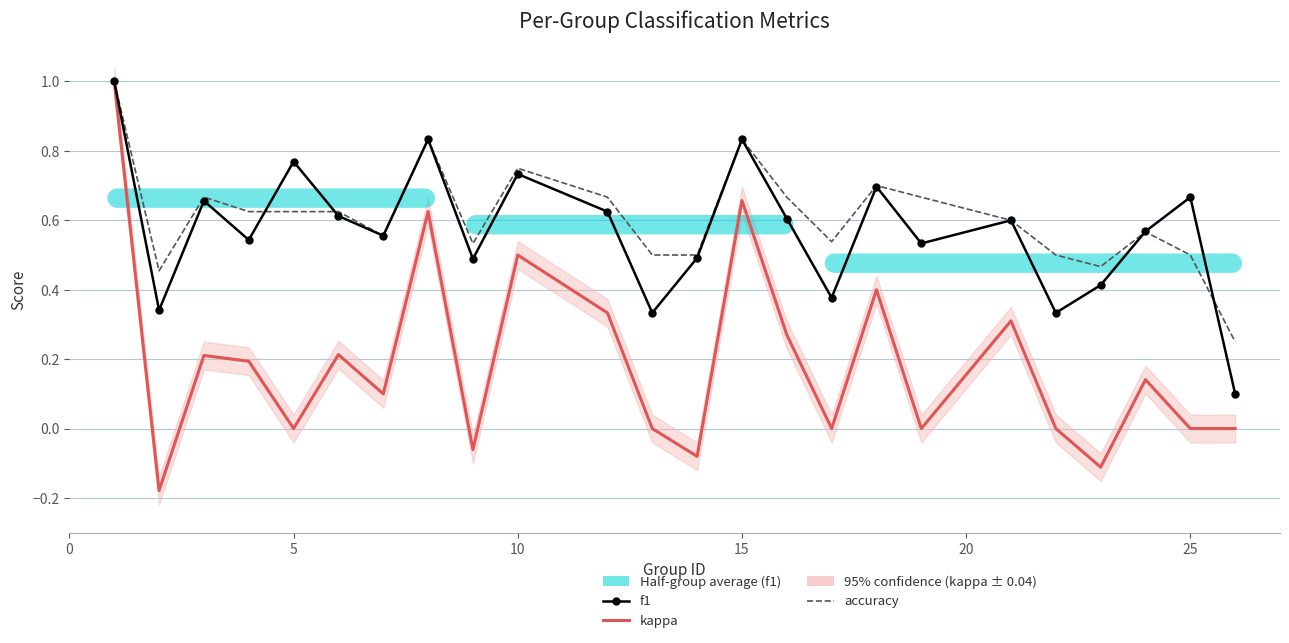

Which series changed the most between 12 and 14?

kappa